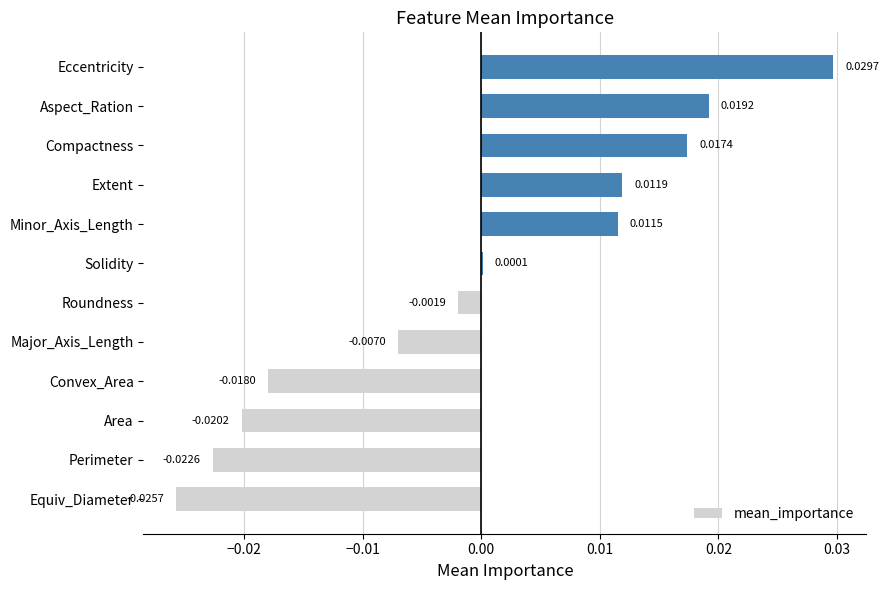

Where is the data nearest to the value 0?

Solidity